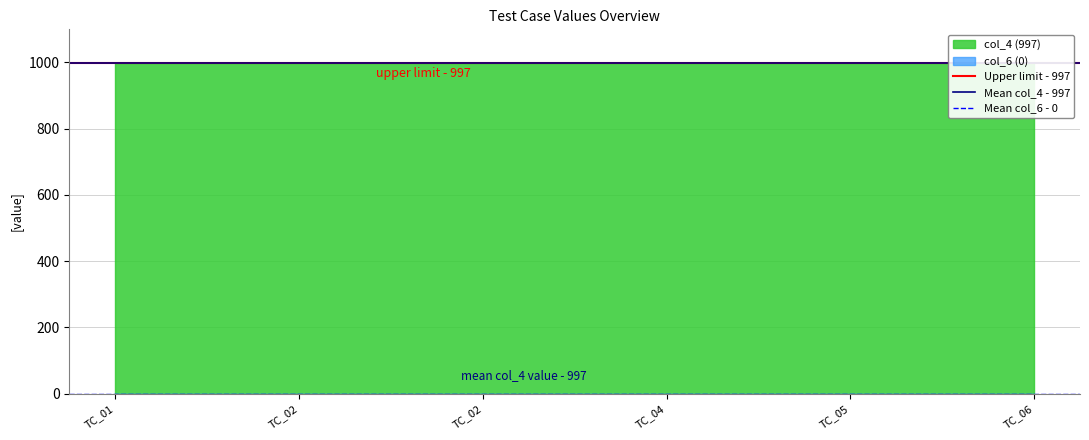

Which series has the largest total across all categories?

Upper limit - 997